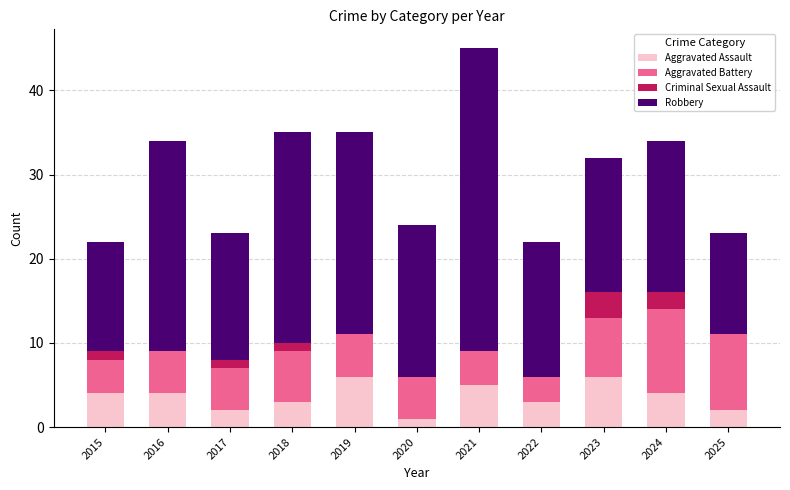

What is the approximate value of Aggravated Assault at 2019?

6